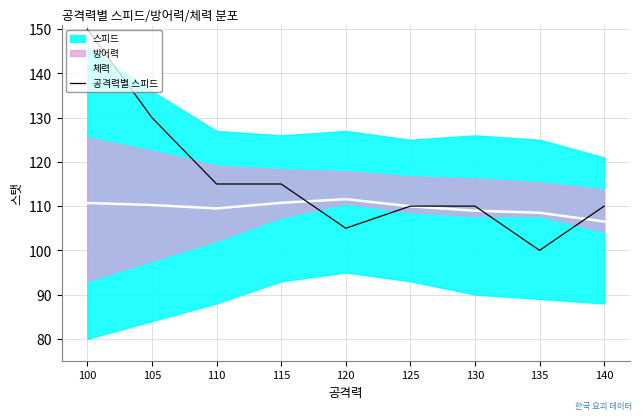

What is the difference between the second highest and second lowest values in the 공격력별 스피드 series?

25.0